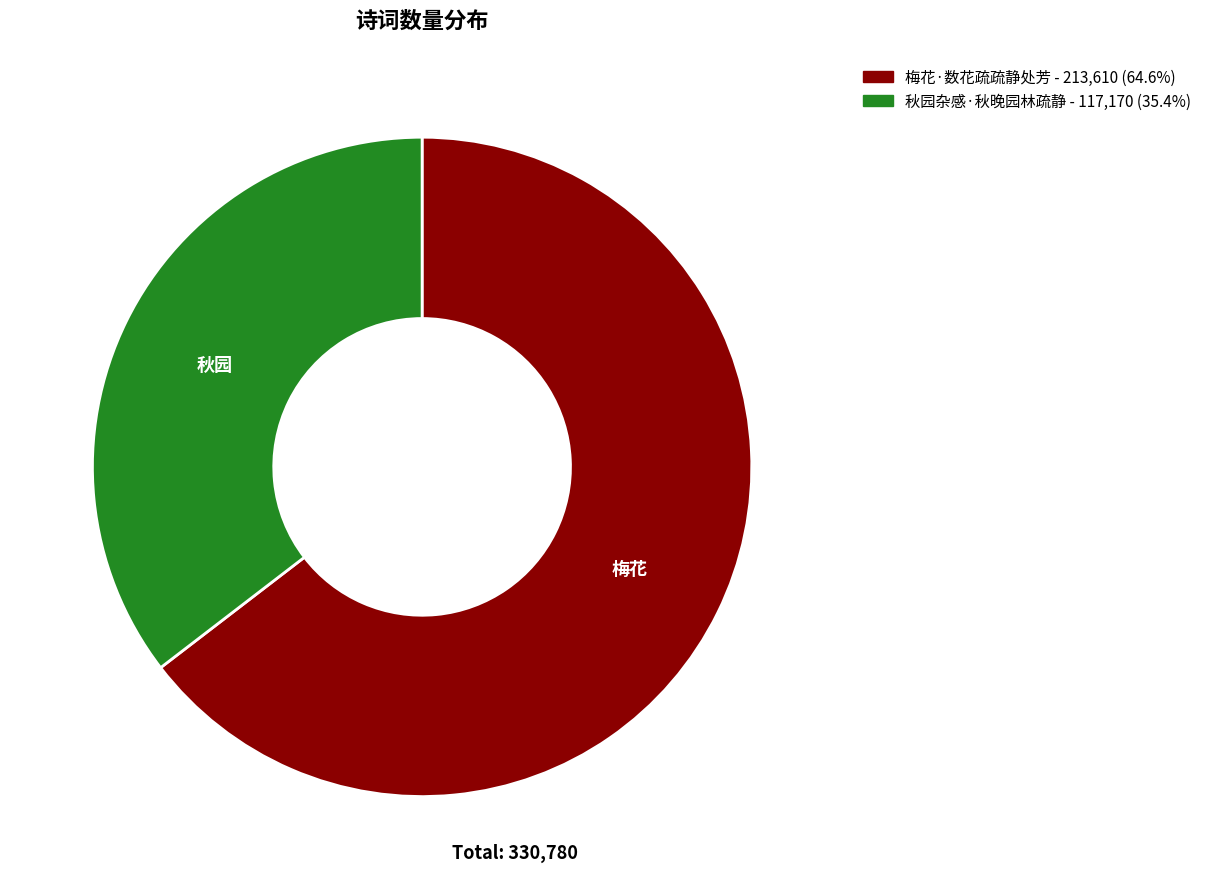

Is the sum of 秋园杂感·秋晚园林疏静 and 梅花·数花疏疏静处芳 greater than half?

Yes